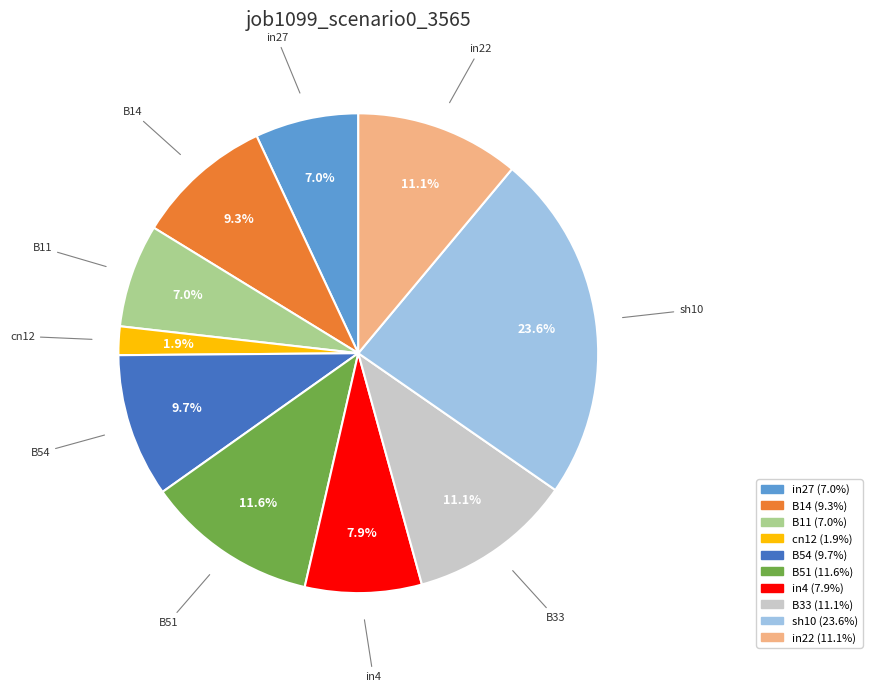

True or false: B14 accounts for 9% of the total.

True